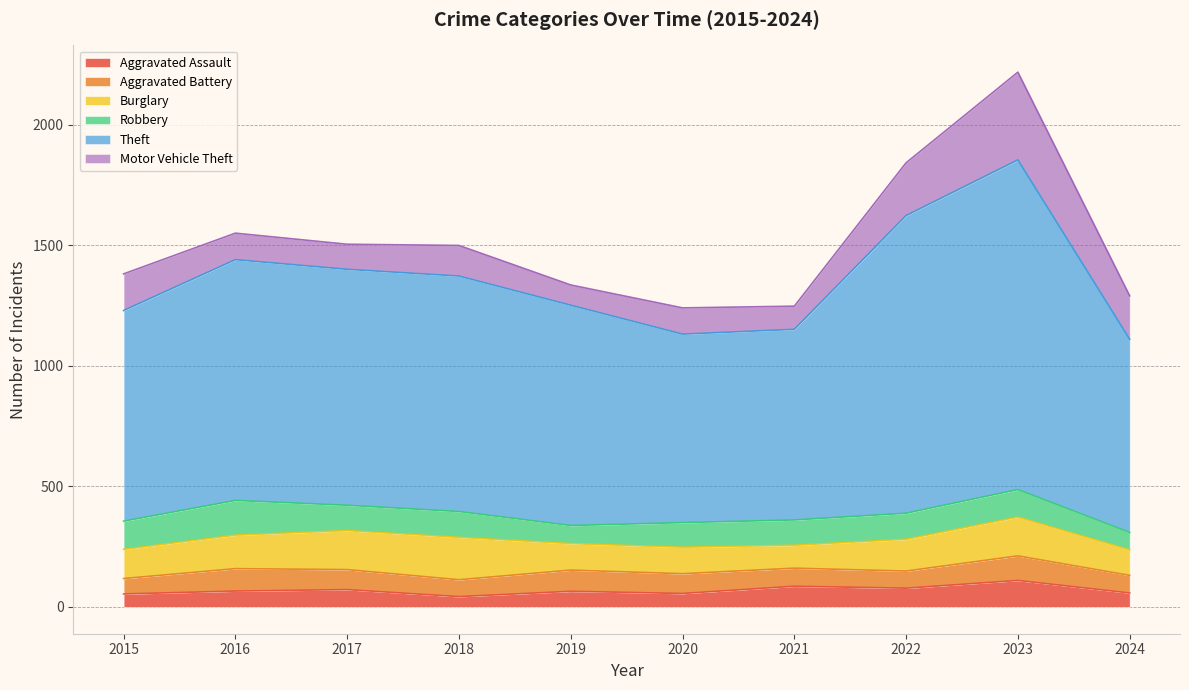

What is the sum of all Robbery values?

1049